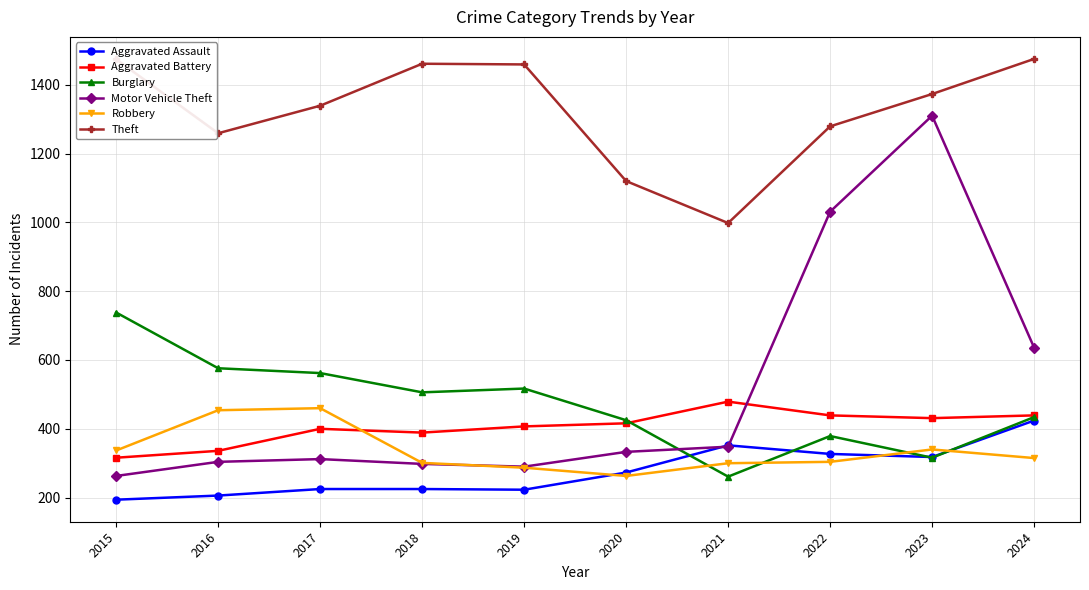

The value of Aggravated Battery at 2024 is 439. True or false?

True